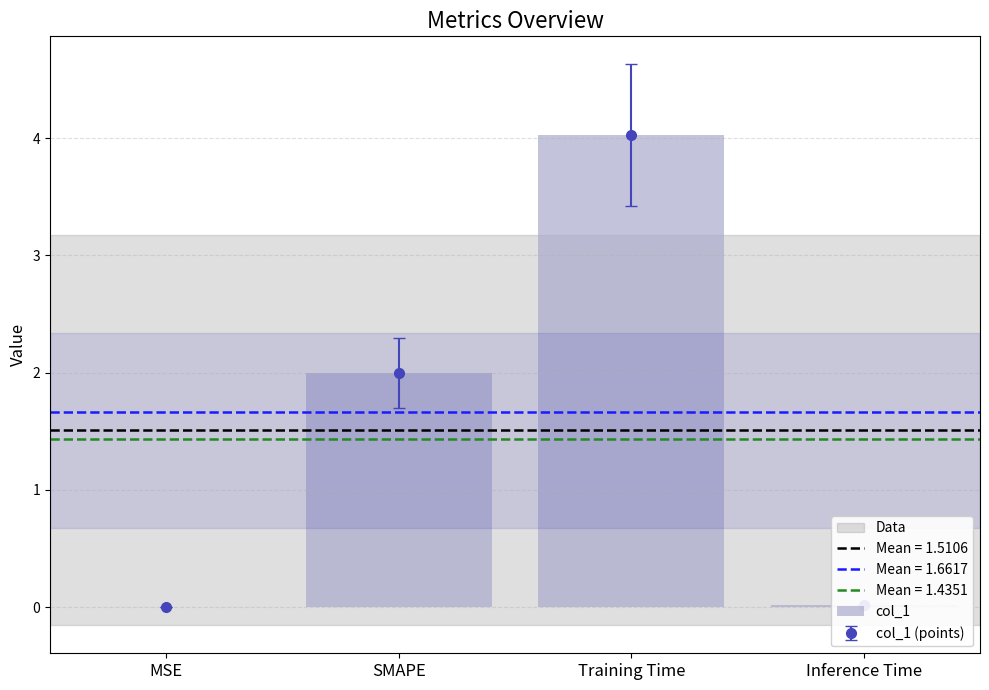

What position from the left is Training Time?

3